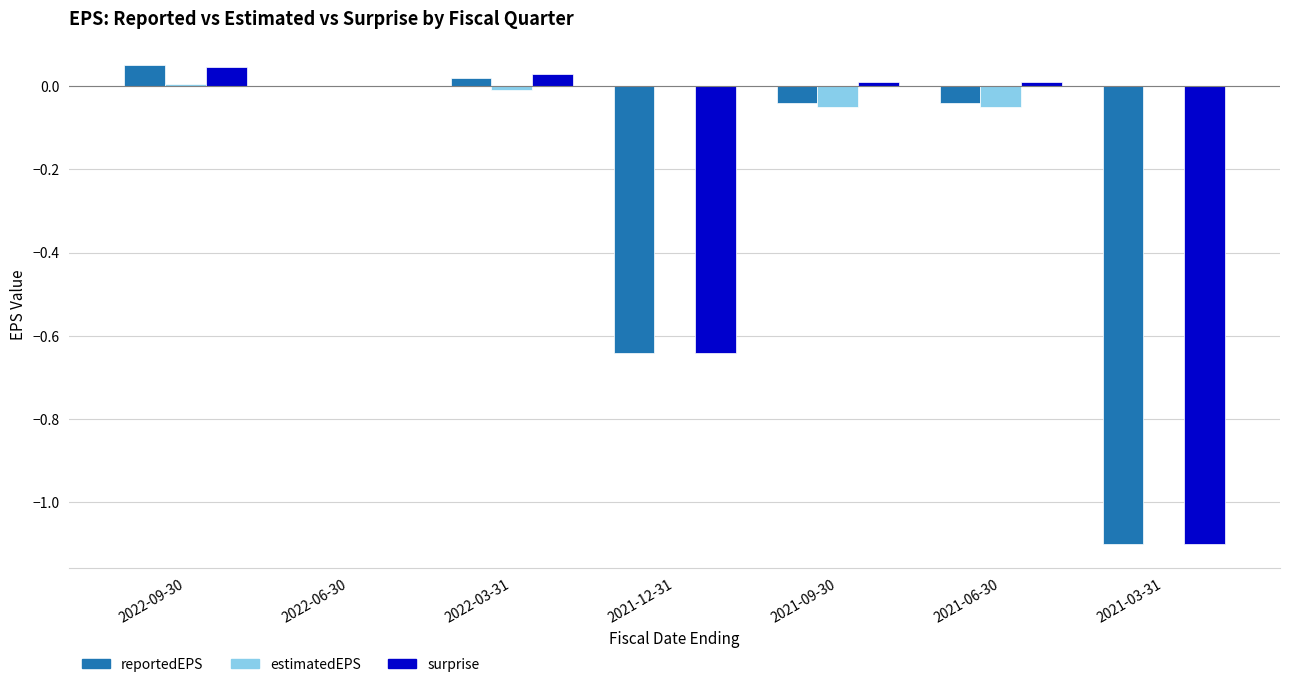

True or false: surprise has a value of 0.0 at 2021-06-30.

True